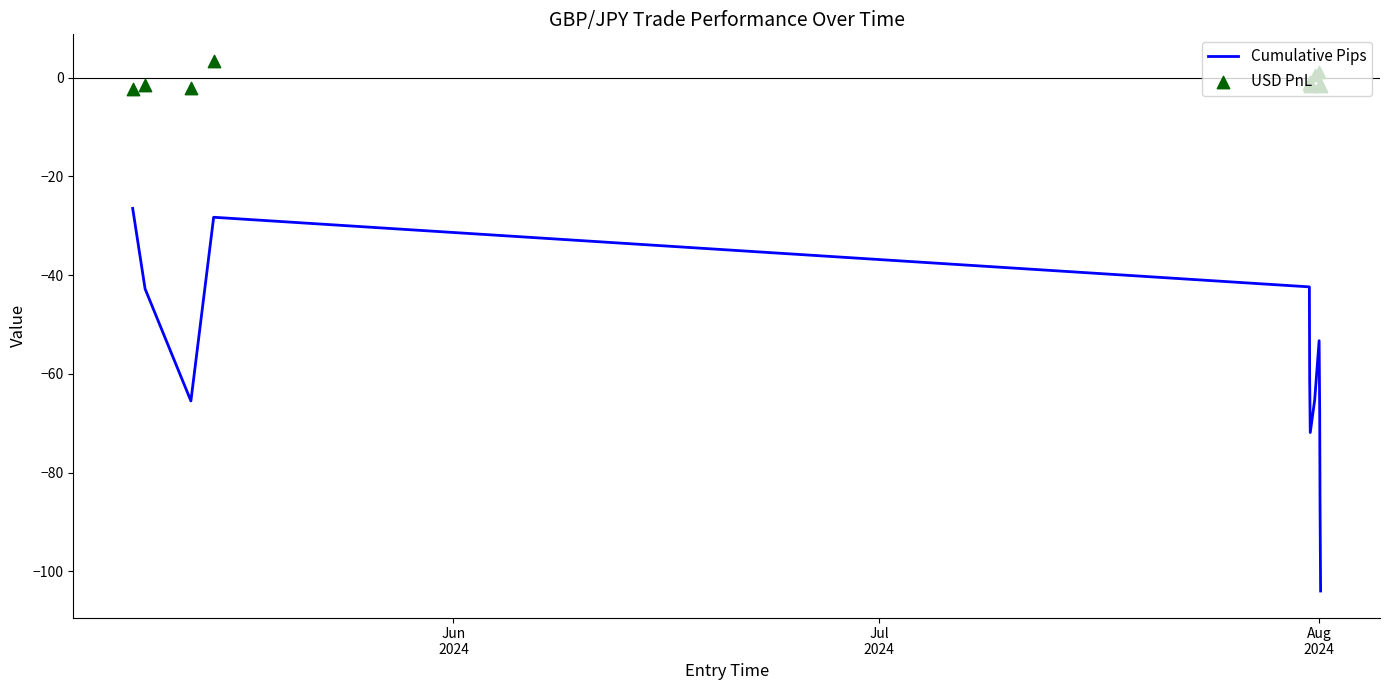

Which series has the widest spread of Y values?

Cumulative Pips